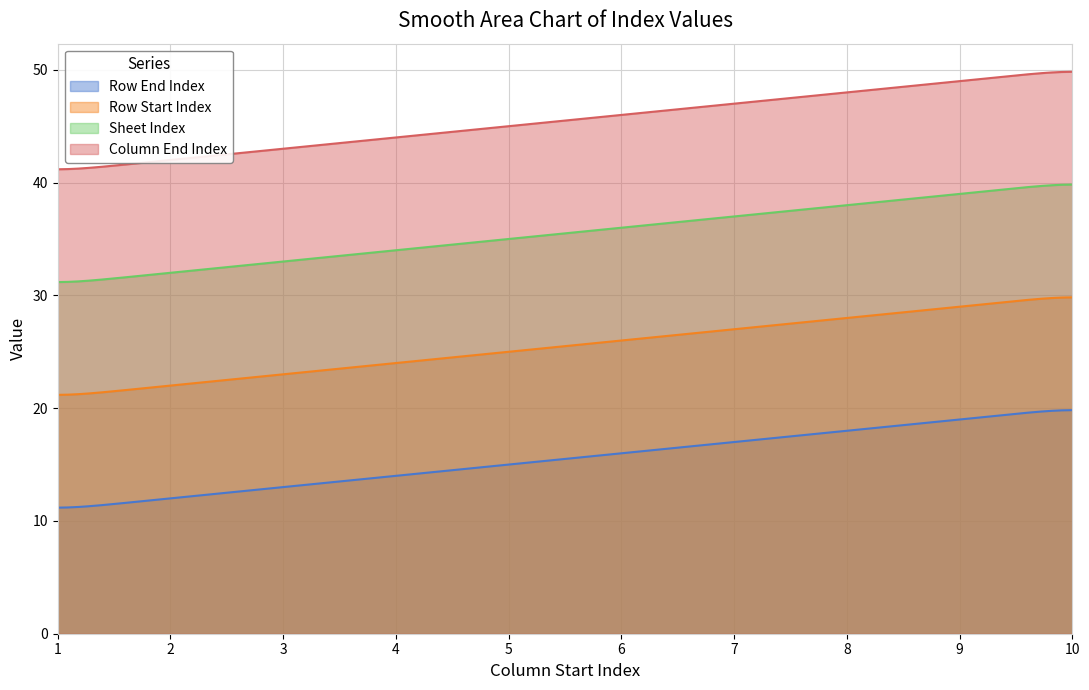

True or false: Sheet Index and Column End Index cross at least once.

False